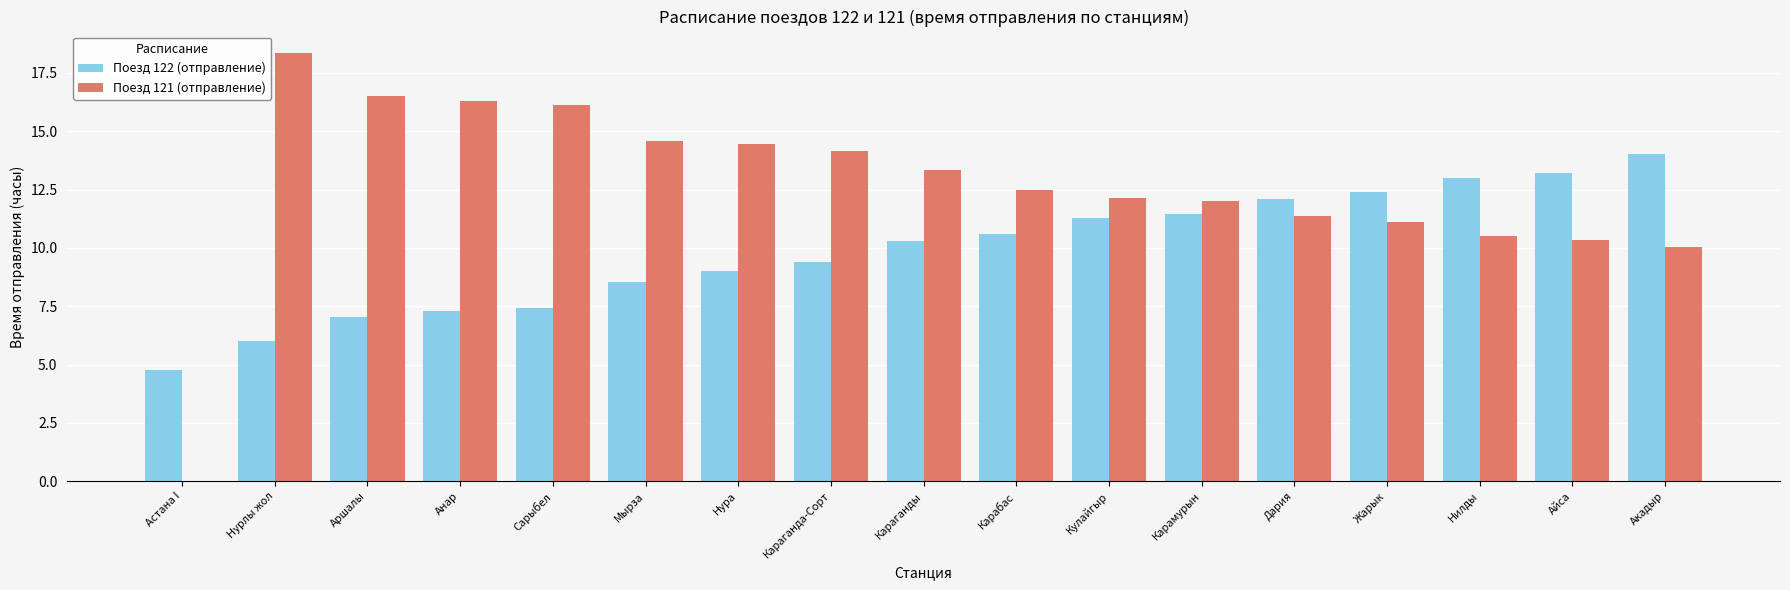

What is the spread (max minus min) of values at Мырза?

6.1